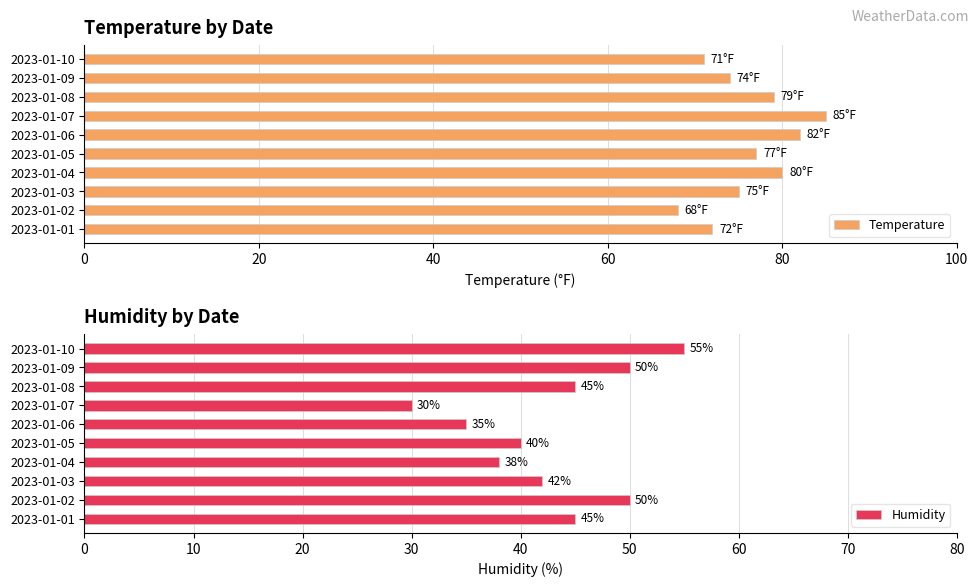

List the series in order of their peak value, lowest first.

Humidity, Temperature